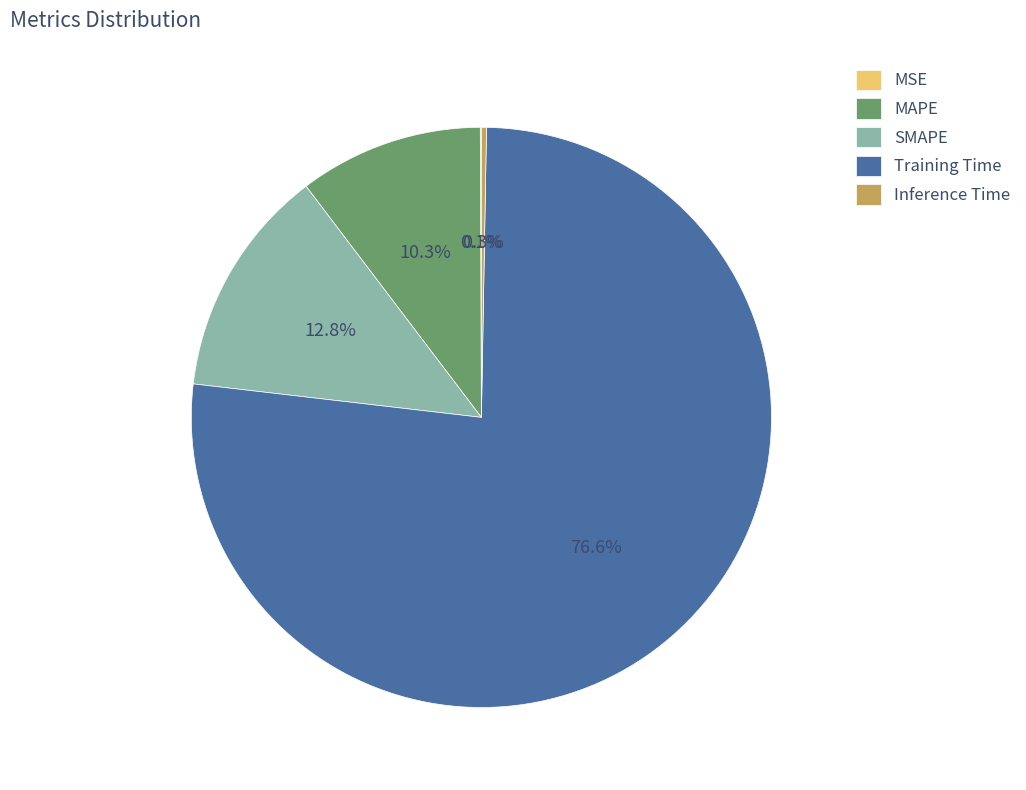

The Training Time slice represents 77% of the pie. True or false?

True